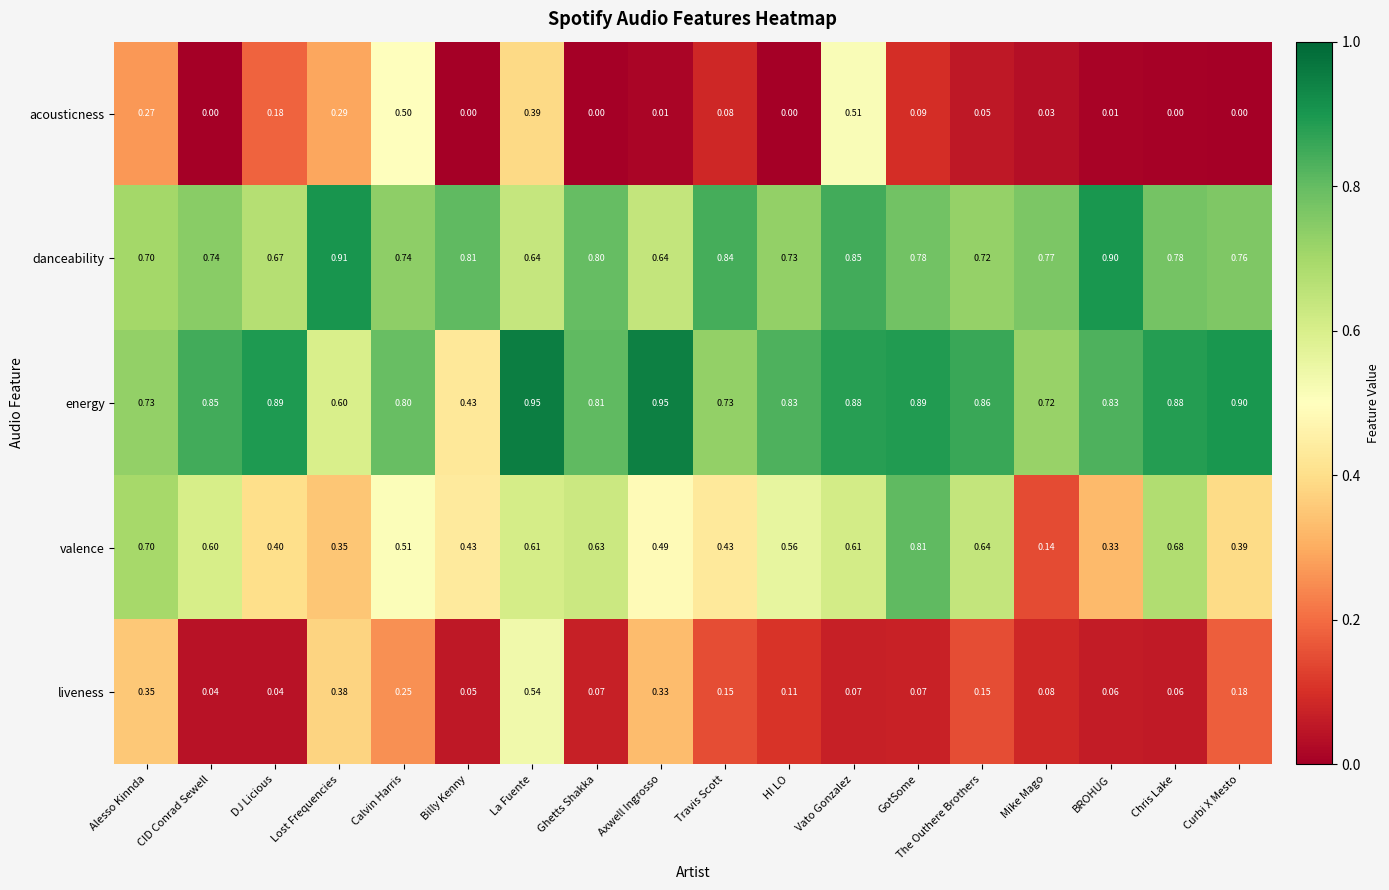

Where is valence nearest to the value 0?

Mike Mago